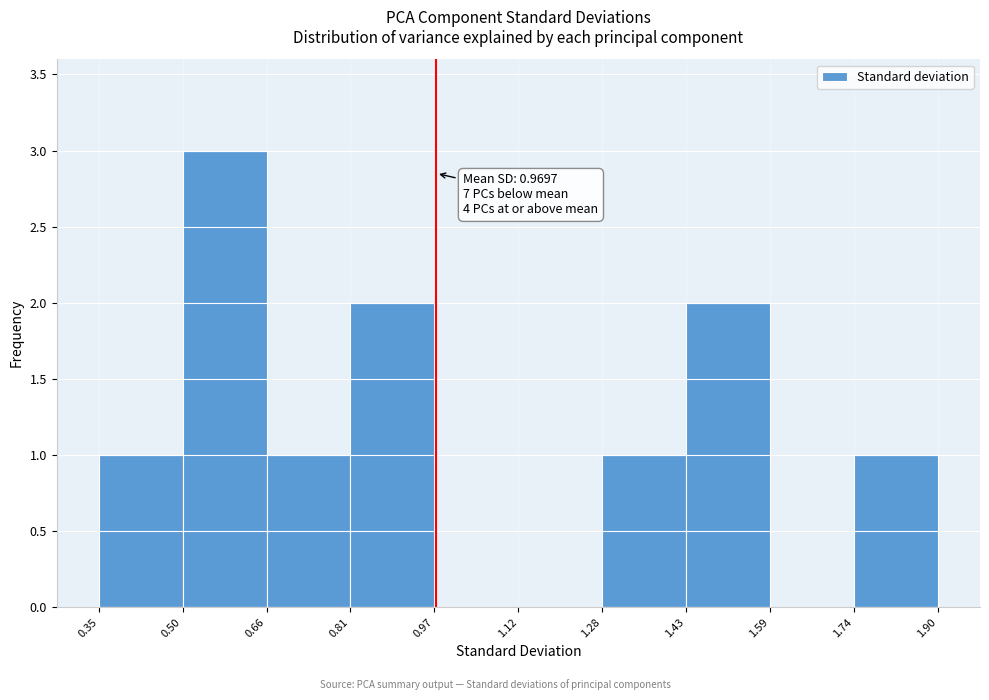

Over which range of the x-axis is the bar tallest?

0.50 to 0.66